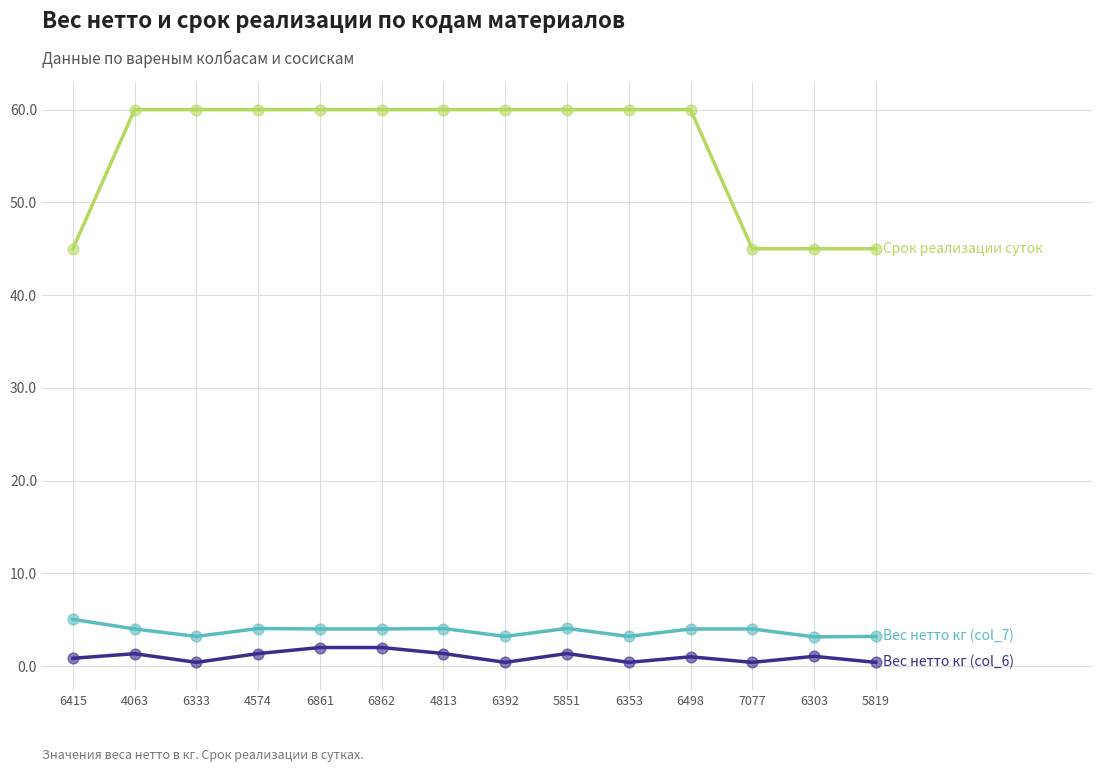

What is the difference between the highest and lowest values at 5851?

58.6